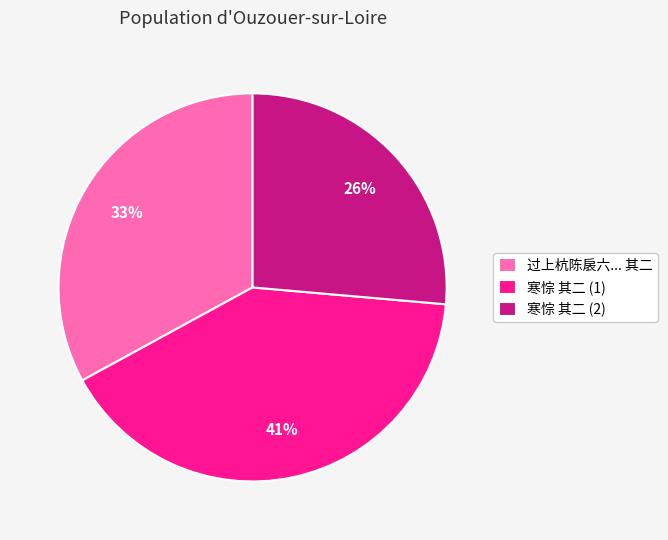

How many slices are in this pie chart?

3